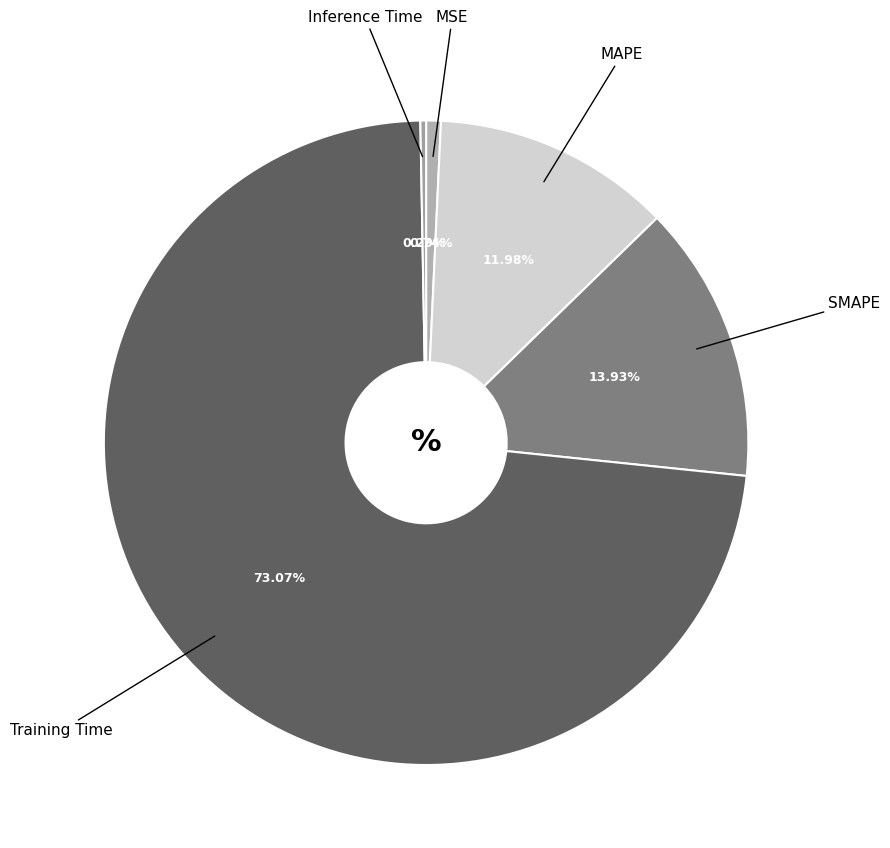

How many slices are in this pie chart?

5